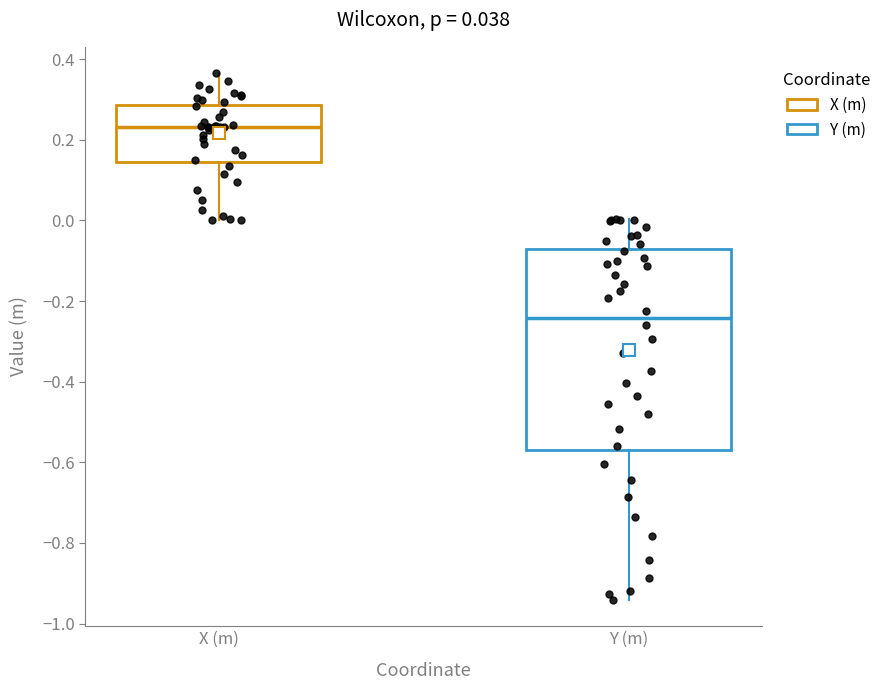

Comparing the boxes themselves (not the whiskers), which one is the tallest?

Y (m)